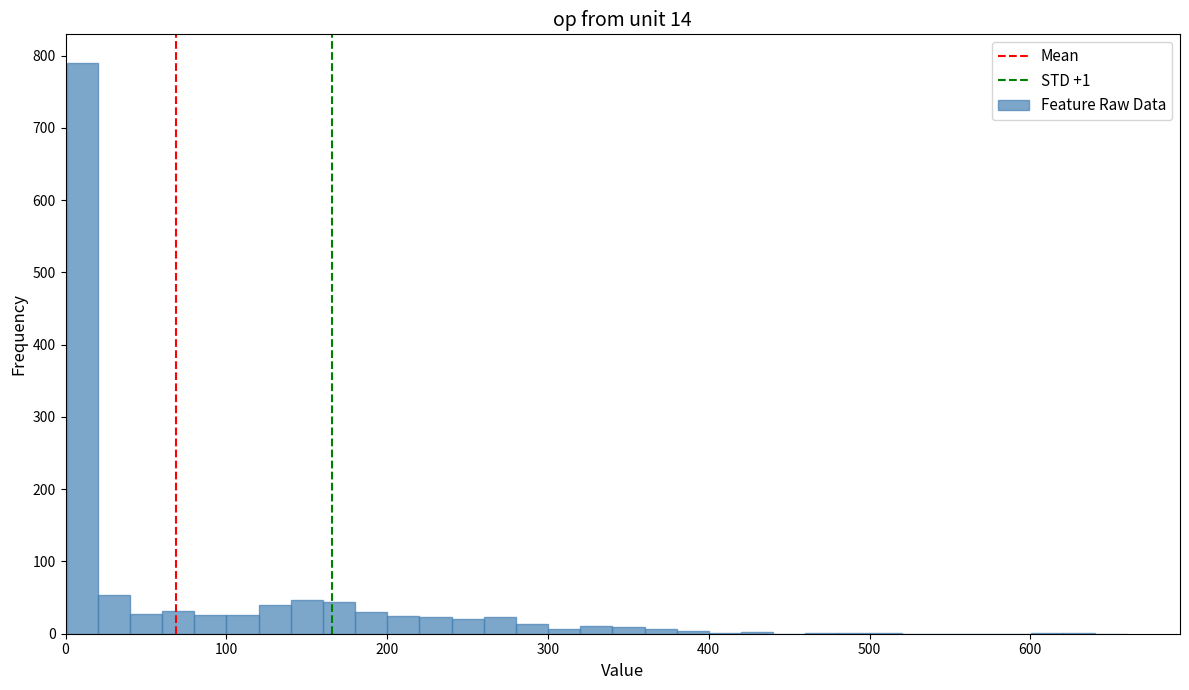

Read against the x-axis, roughly where is the centre of the tallest bar?

10